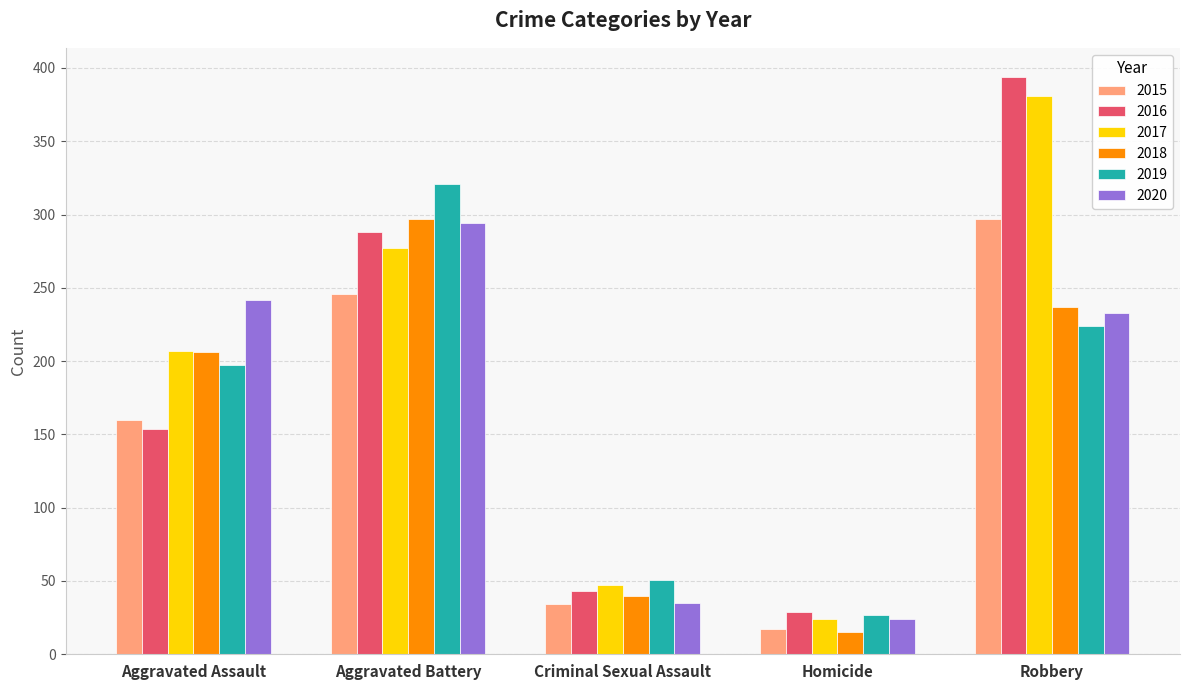

What is the label of the 1st bar from the right?

Robbery